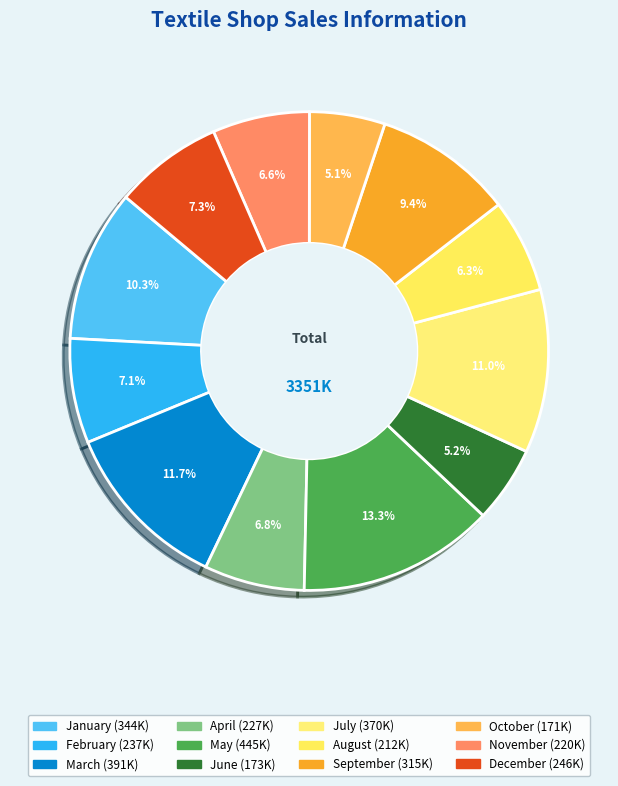

How many segments does this pie chart have?

12